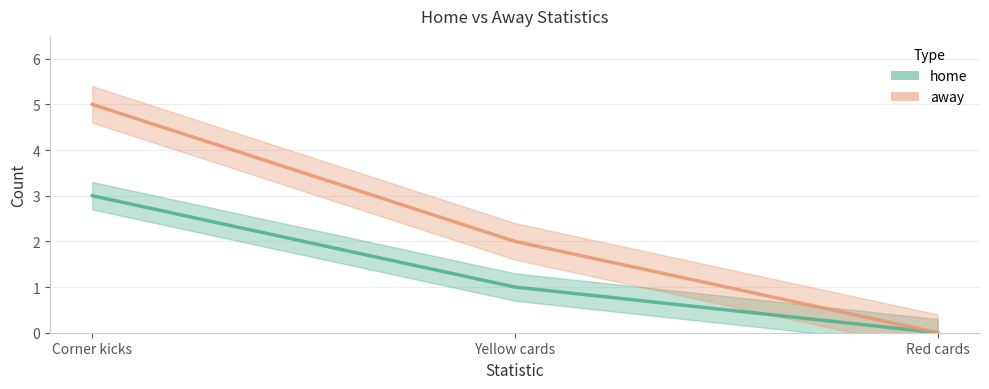

Where does the away series first go above 2?

Corner kicks